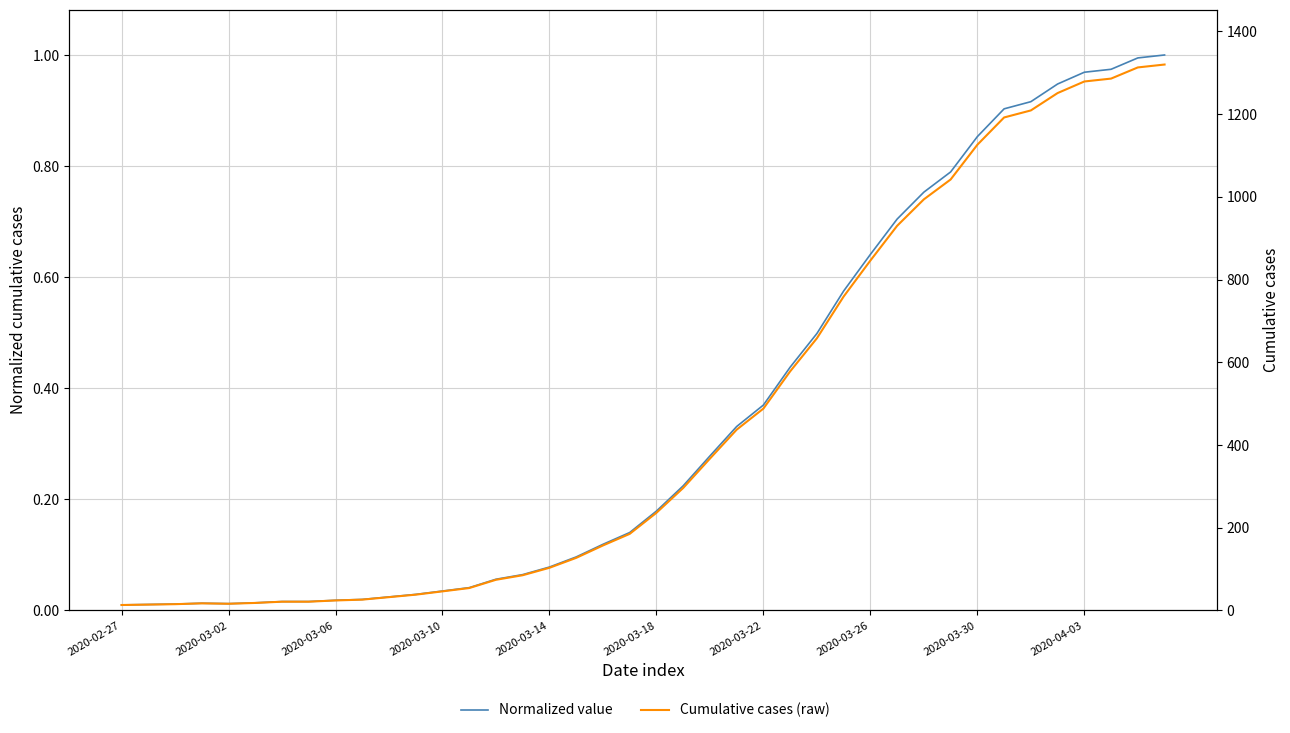

What is the value of the Normalized value point at the 33rd from the left?

0.9